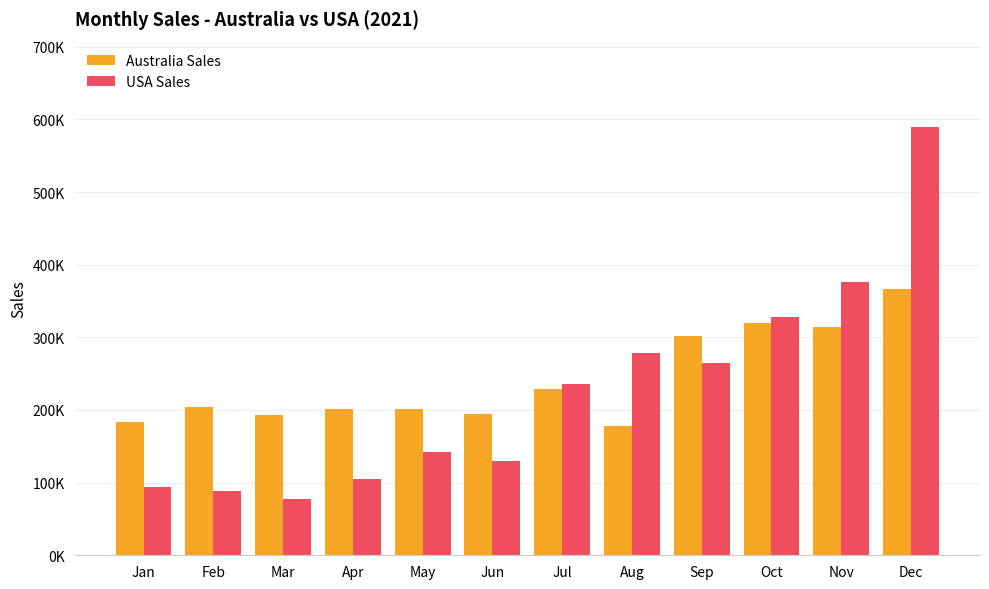

What is the average value of the Australia Sales series?

240640.6